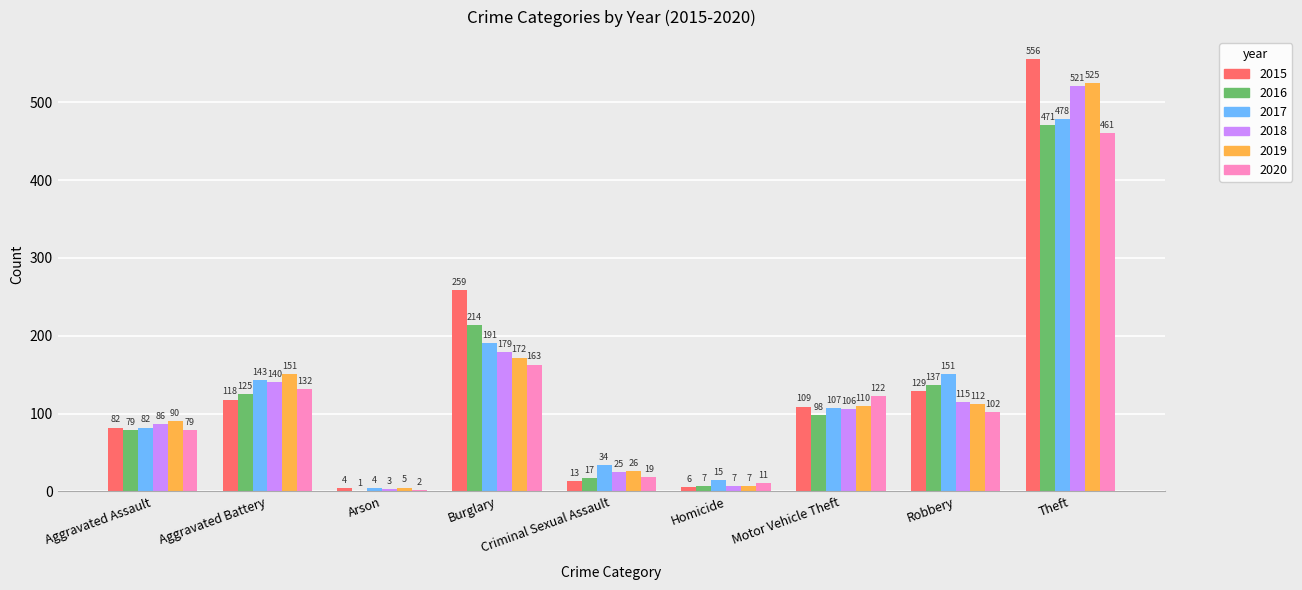

What is the sum of the 2019 values at Burglary and Arson?

177